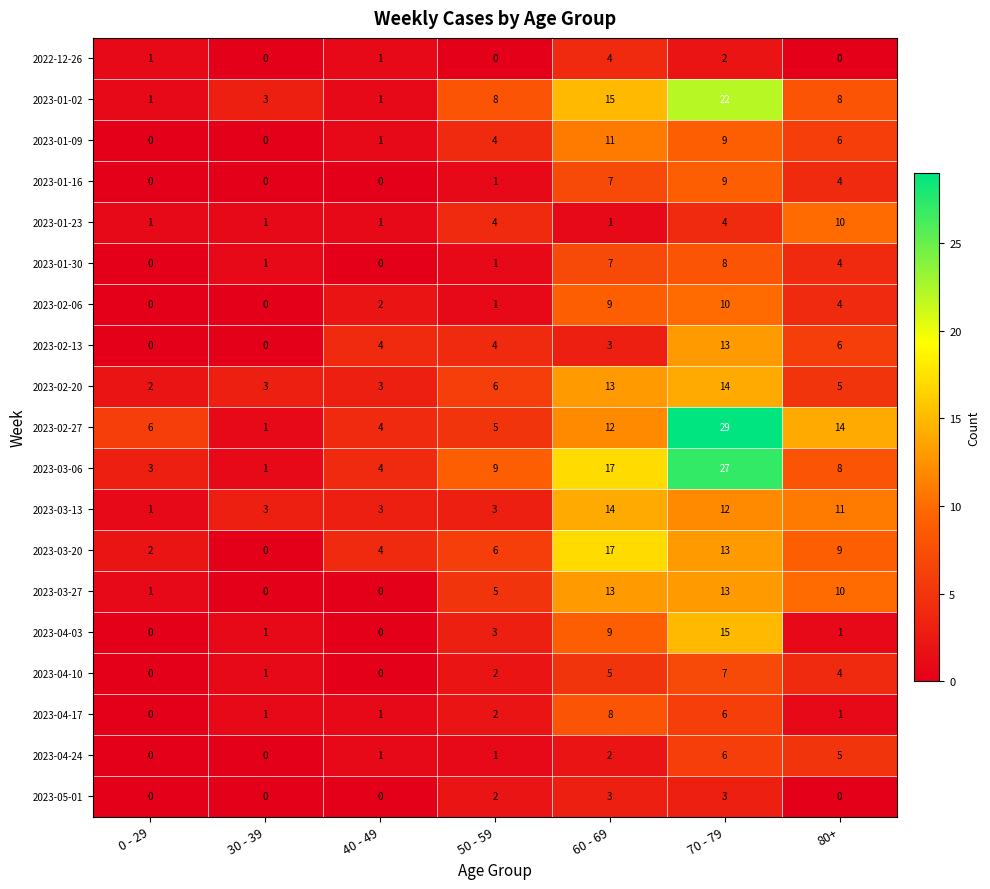

At which category is the sum across all series the highest?

70 - 79